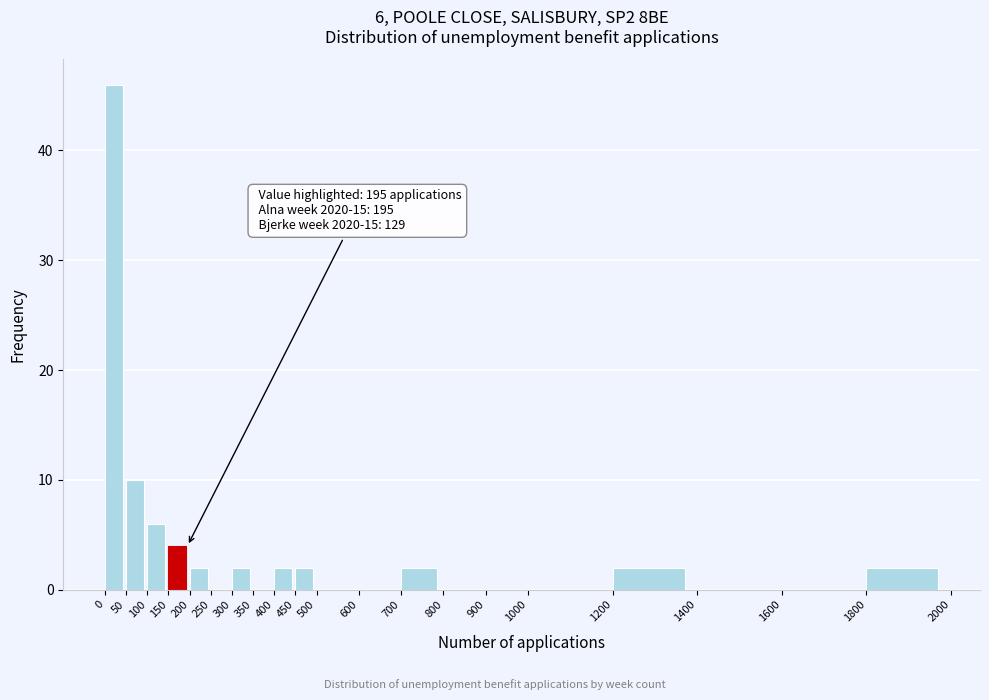

Which range on the x-axis has the tallest bar?

0 to 50